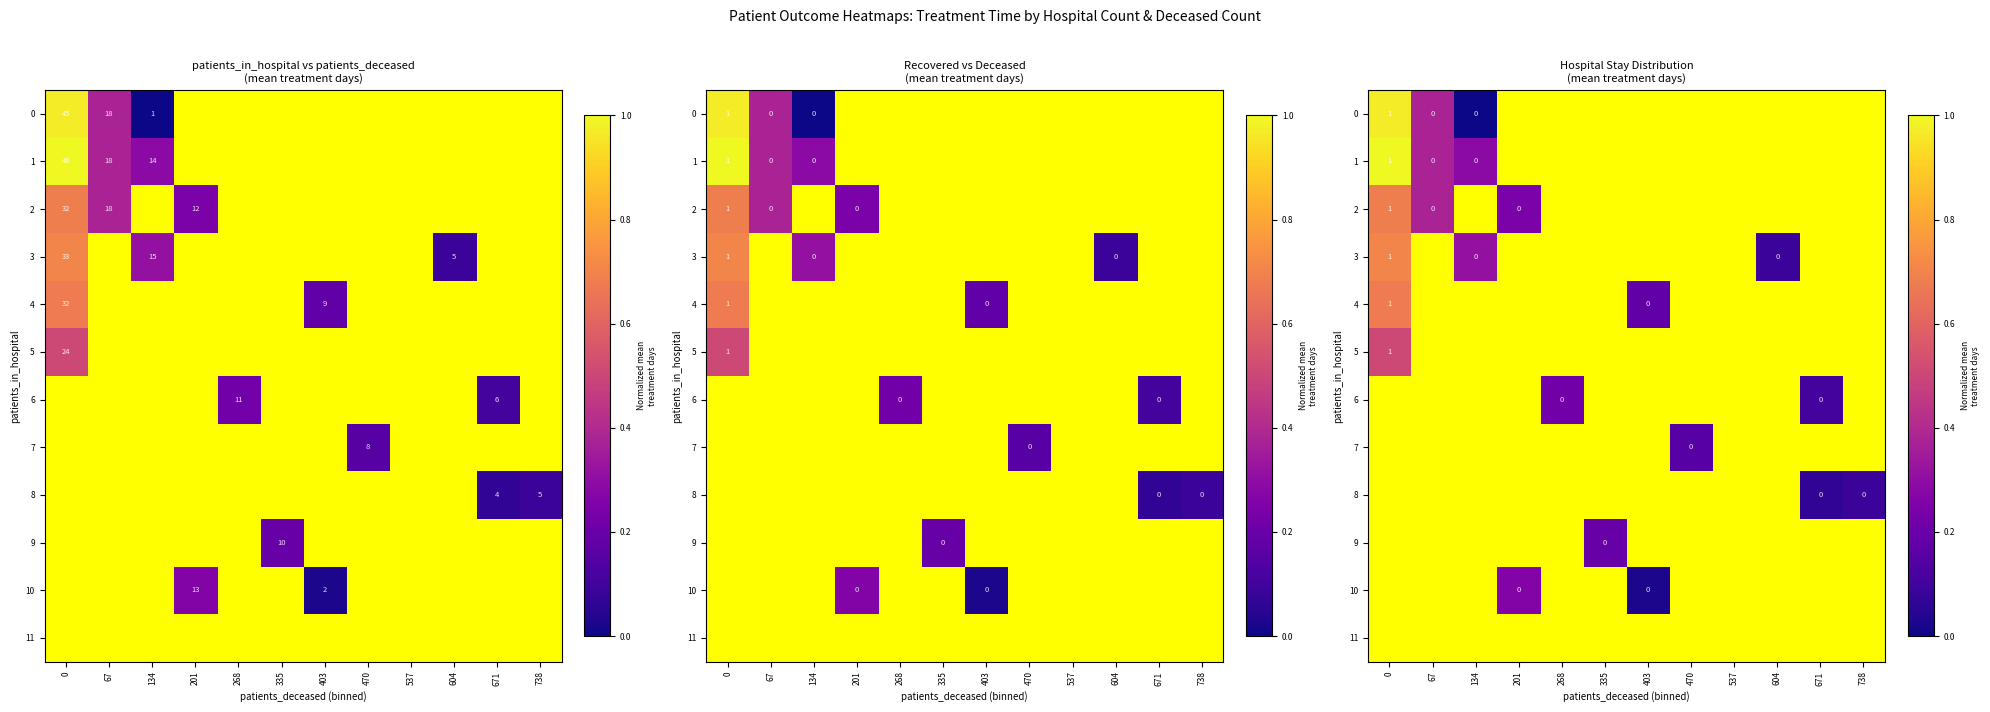

List the labels in order of 11 value, smallest first.

0, 67, 134, 201, 268, 335, 403, 470, 537, 604, 671, 738